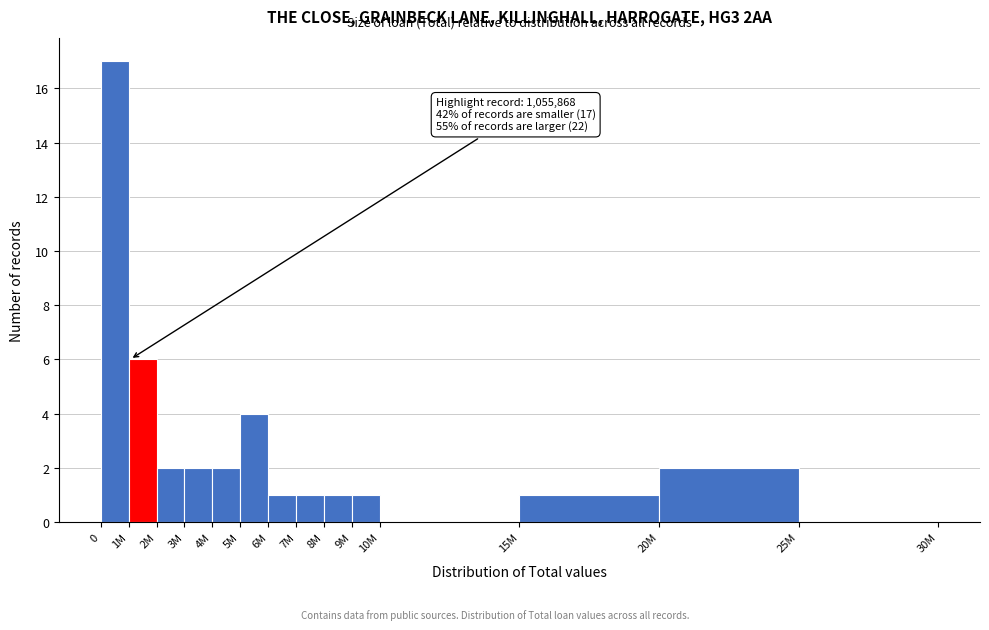

Reading right to left, list all the values displayed in this chart.

25M=0	20M=2	15M=1	10M=0	9M=1	8M=1	7M=1	6M=1	5M=4	4M=2	3M=2	2M=2	1M=6	0=17